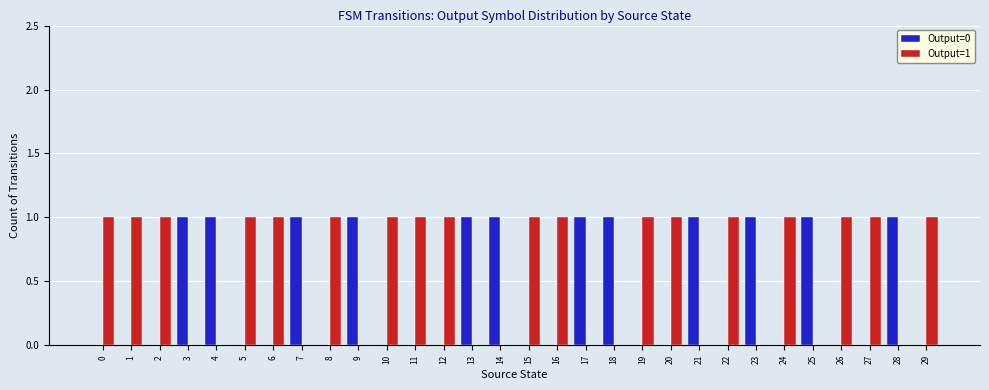

What is the sum of all Output=1 values?

18